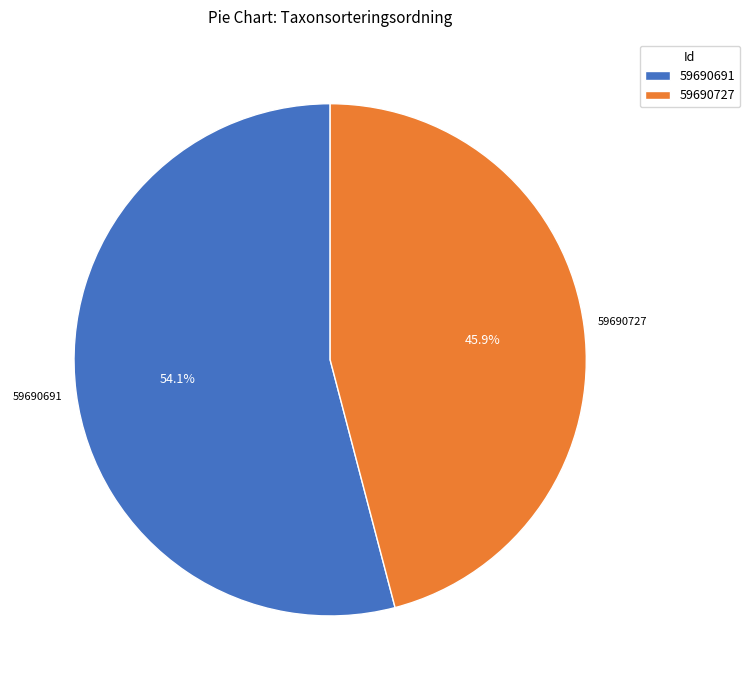

To the nearest percent, what portion does 59690691 represent?

54%